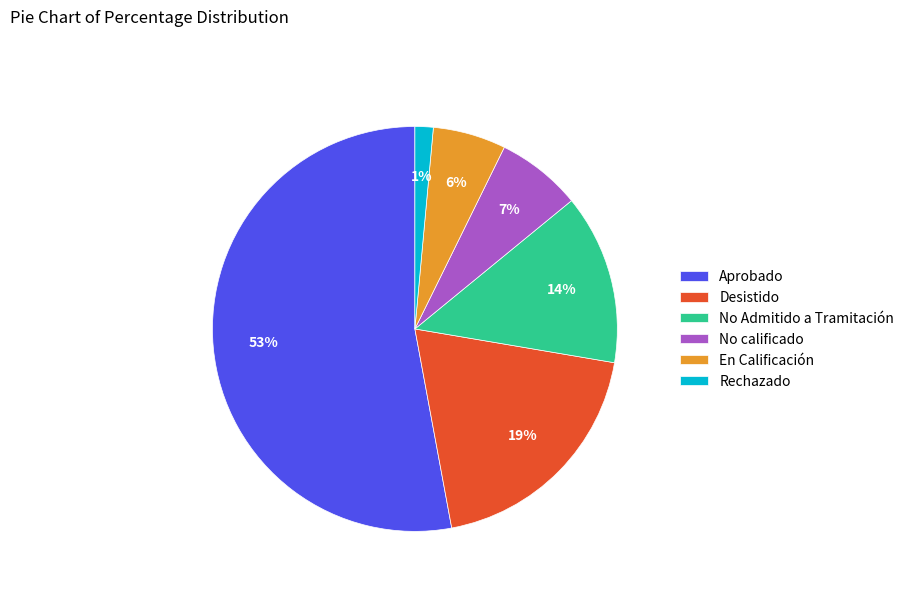

Which category has the biggest portion of the pie?

Aprobado